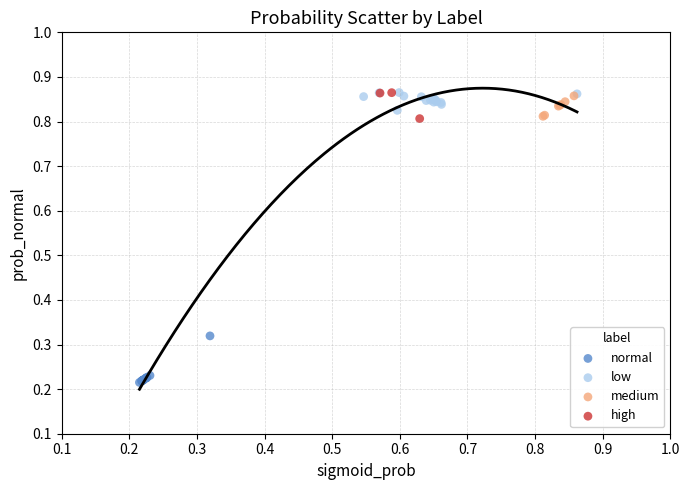

Which series reaches the minimum Y coordinate?

normal